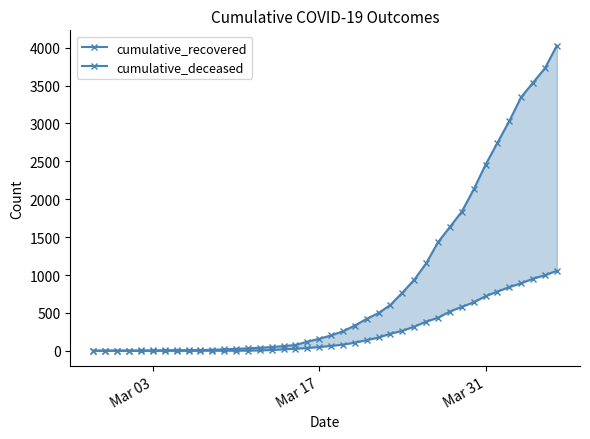

True or false: cumulative_deceased has more than 2 interior local peaks.

False